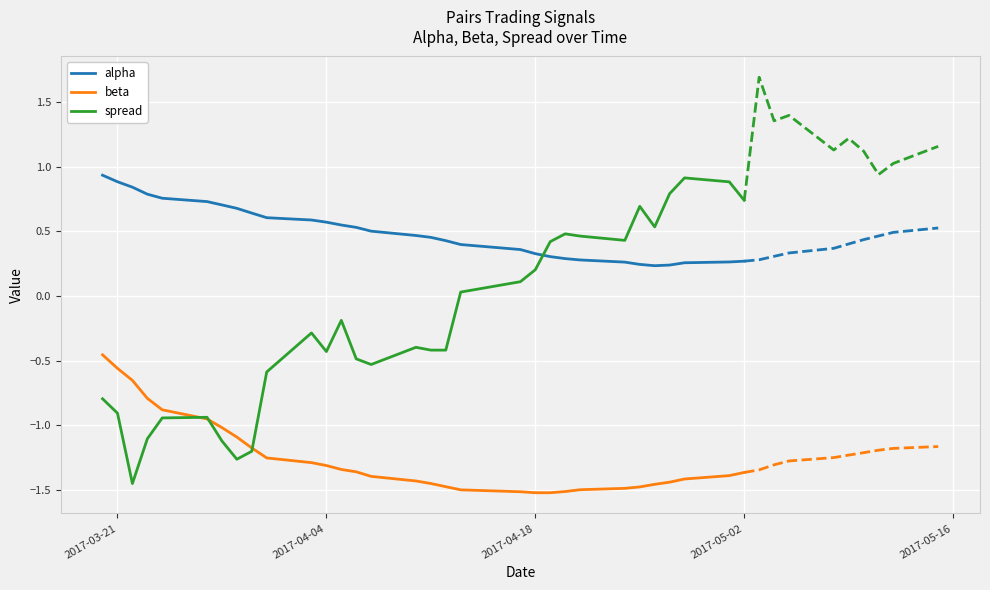

True or false: beta and alpha intersect in this chart.

False